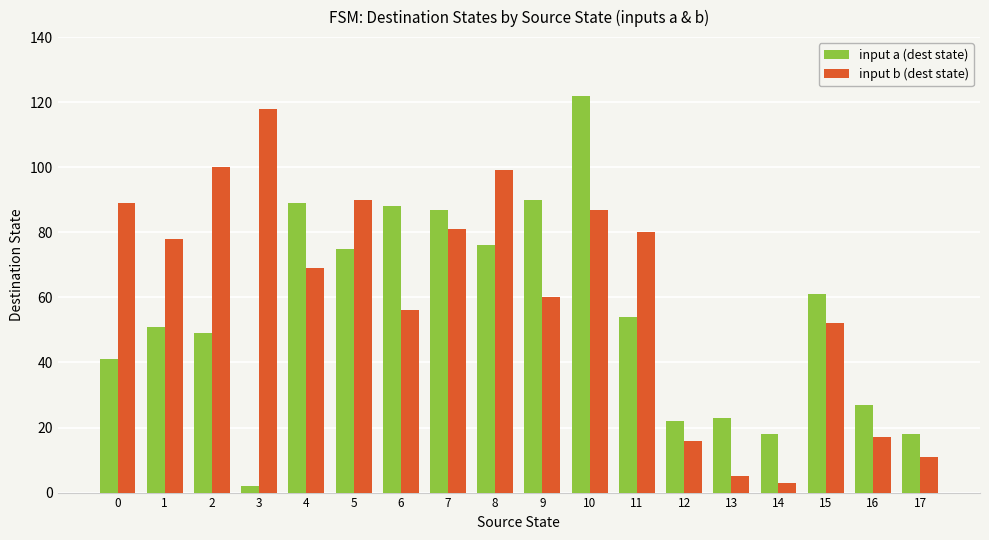

Rank the series by their average value, from highest to lowest.

input b (dest state), input a (dest state)